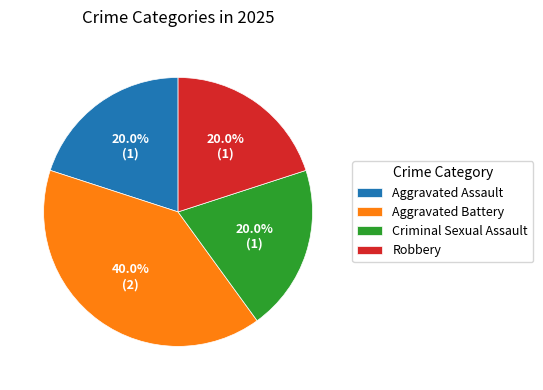

True or false: Aggravated Battery accounts for 28% of the total.

False